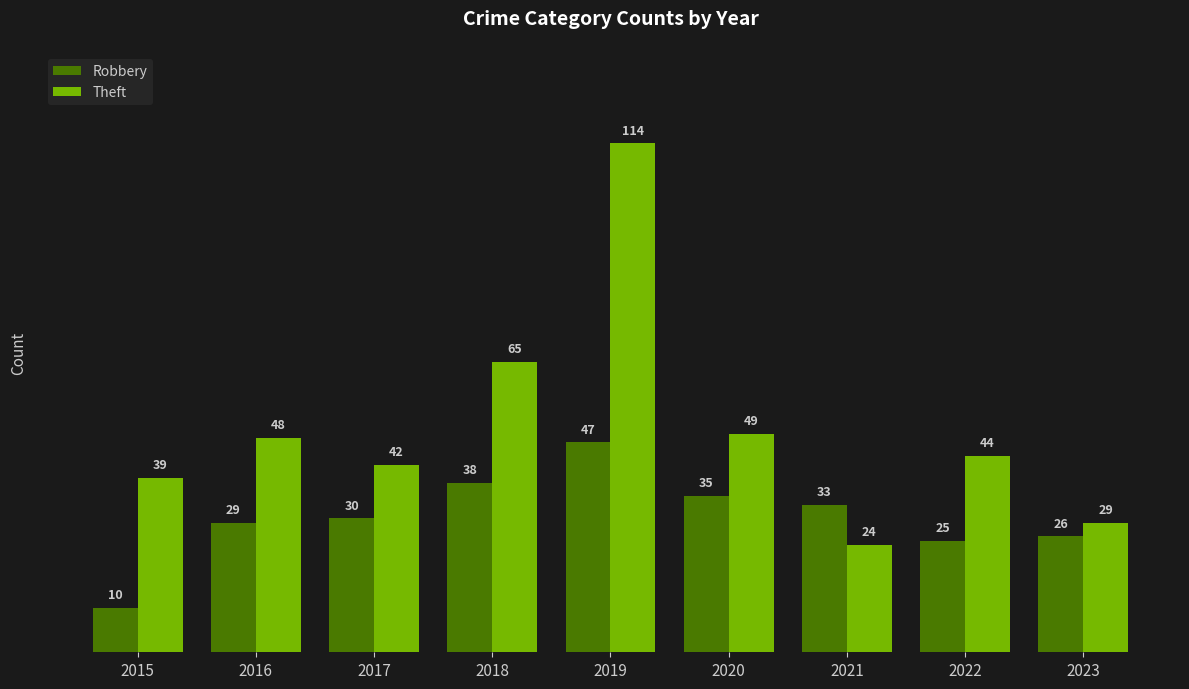

Which category has the highest value in the Robbery series?

2019